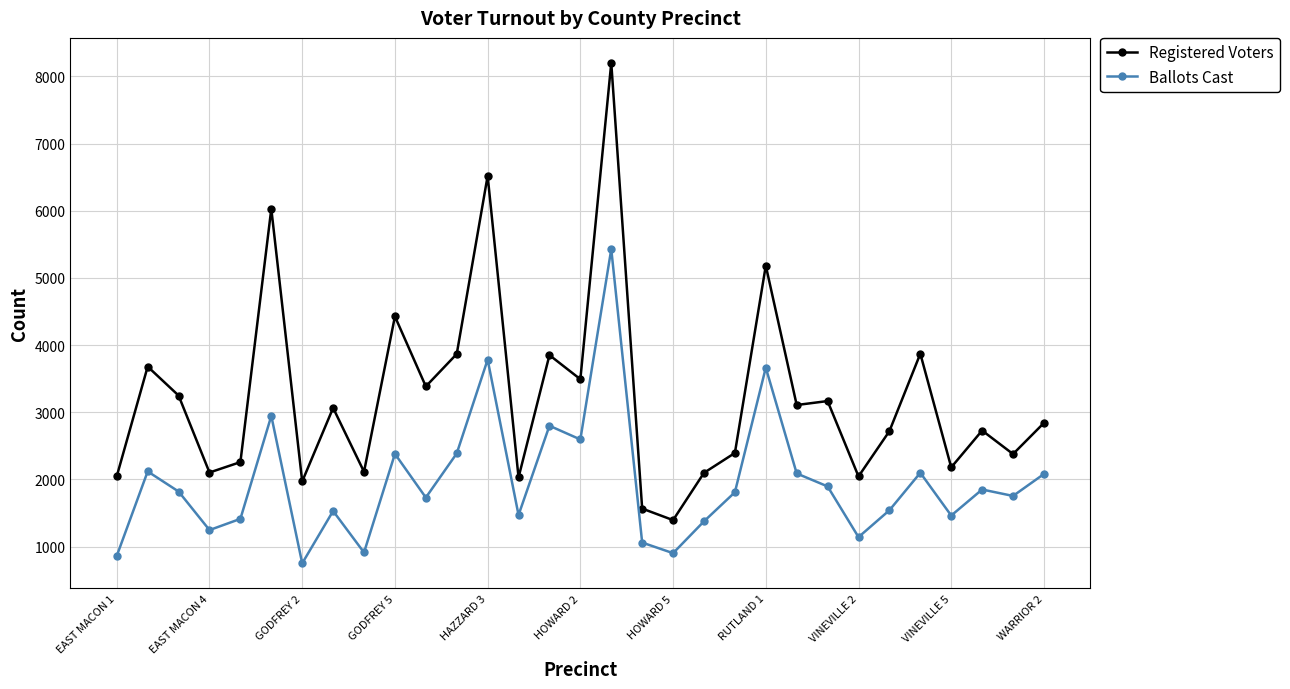

How many lines are shown in the chart?

2